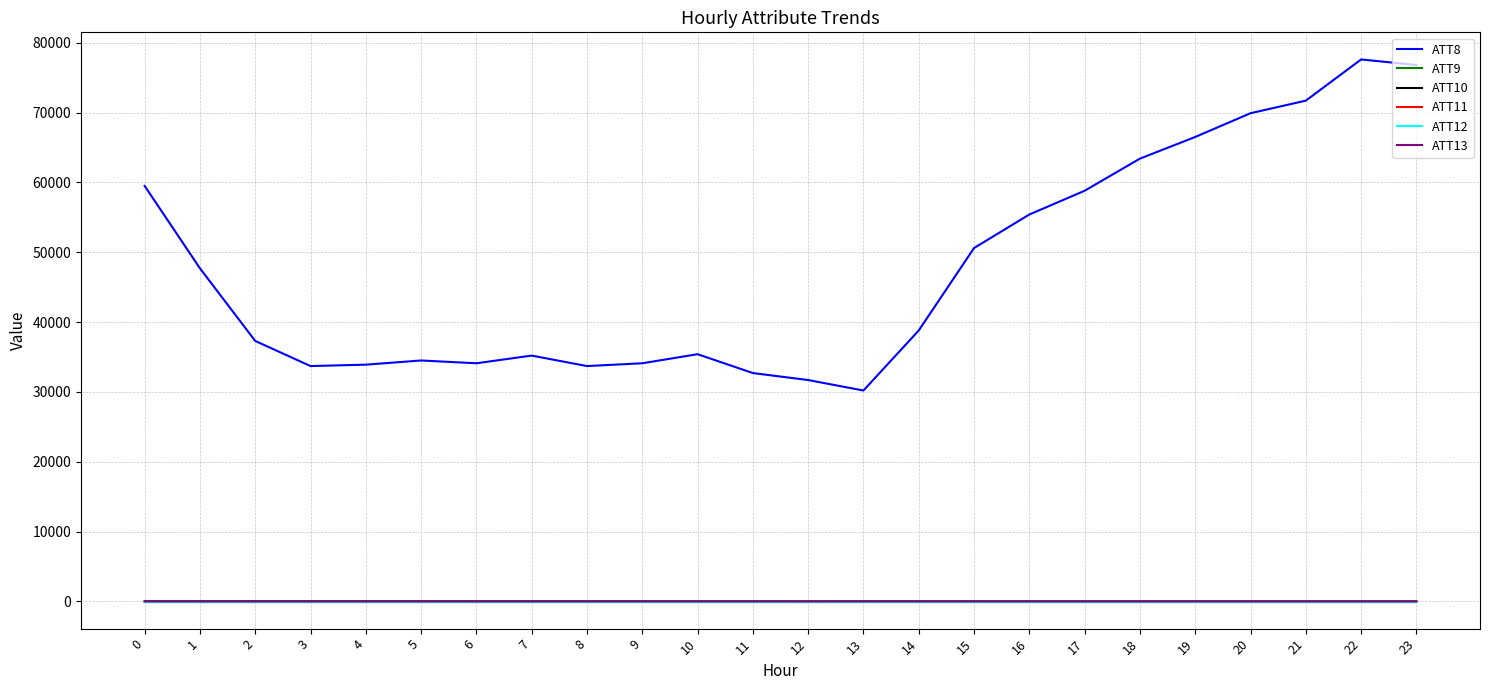

Reading left to right, list all the values displayed in this chart.

ATT8: 59500.0	47700.0	37300.0	33700.0	33900.0	34500.0	34100.0	35200.0	33700.0	34100.0	35400.0	32700.0	31700.0	30200.0	38800.0	50600.0	55400.0	58800.0	63400.0	66500.0	69900.0	71700.0	77600.0	76800.0
ATT9: 64.7	61.9	61.1	59.8	59.5	56.4	54.6	52.4	51.4	48.6	45.4	45.4	45.5	44.6	43.1	41.0	40.8	40.6	39.4	38.9	37.5	38.2	39.6	39.8
ATT10: -10.0	-10.0	-10.0	-10.0	-10.0	-10.0	-10.0	-10.0	-10.0	-10.0	-10.0	-10.0	-10.0	-10.0	-10.0	-10.0	-10.0	-10.0	-10.0	-10.0	-10.0	-10.0	-10.0	-10.0
ATT11: -10.0	-10.0	-10.0	-10.0	-10.0	-10.0	-10.0	-10.0	-10.0	-10.0	-10.0	-10.0	-10.0	-10.0	-10.0	-10.0	-10.0	-10.0	-10.0	-10.0	-10.0	-10.0	-10.0	-10.0
ATT12: -10.0	-10.0	-10.0	-10.0	-10.0	-10.0	-10.0	-10.0	-10.0	-10.0	-10.0	-10.0	-10.0	-10.0	-10.0	-10.0	-10.0	-10.0	-10.0	-10.0	-10.0	-10.0	-10.0	-10.0
ATT13: 9.5	5.2	4.8	4.7	5.4	5.8	6.0	6.8	6.2	7.1	6.5	7.5	4.0	7.5	9.7	9.1	6.7	5.9	5.3	4.6	3.9	3.9	5.0	3.7